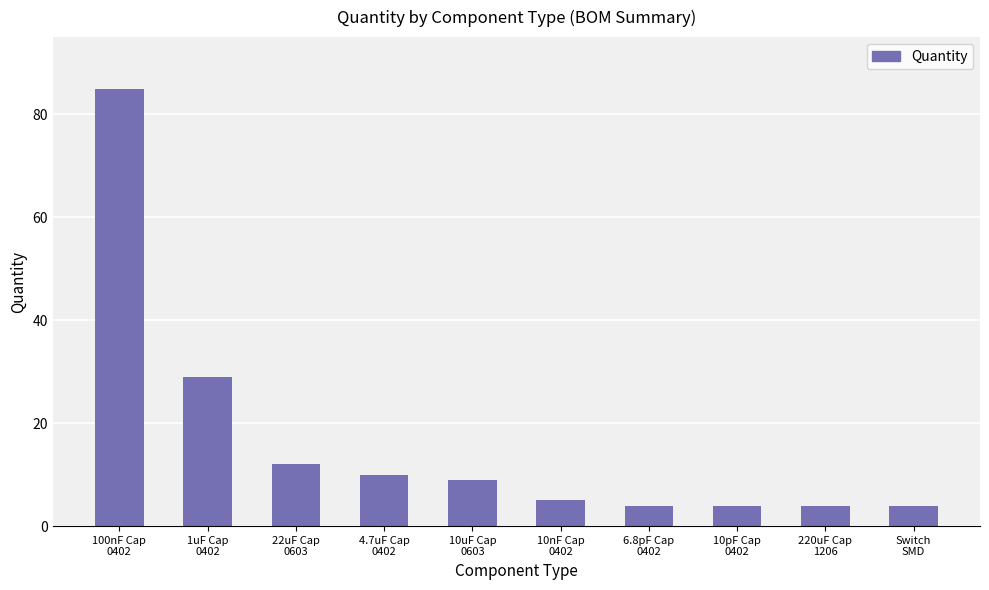

What is the smallest value displayed?

4